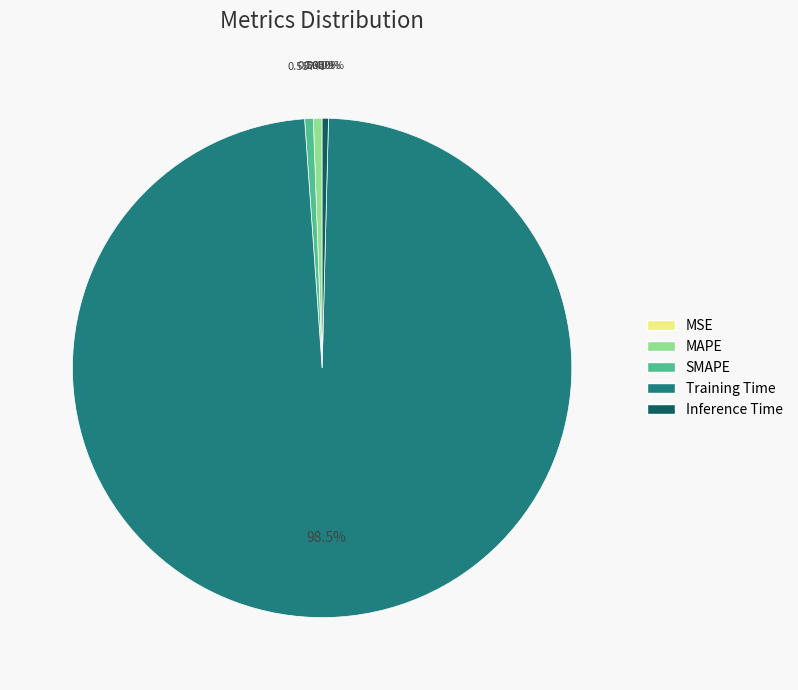

What is the largest slice in the pie chart?

Training Time